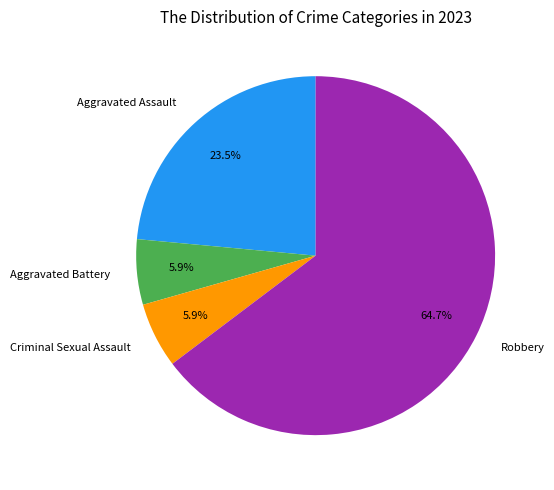

What portion of the pie excludes Criminal Sexual Assault?

94.1%